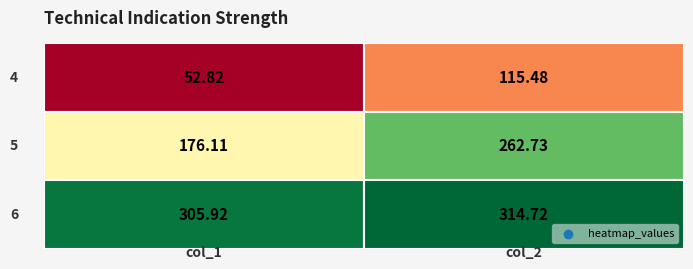

Is it true that 5 equals 54.1 at 0?

False